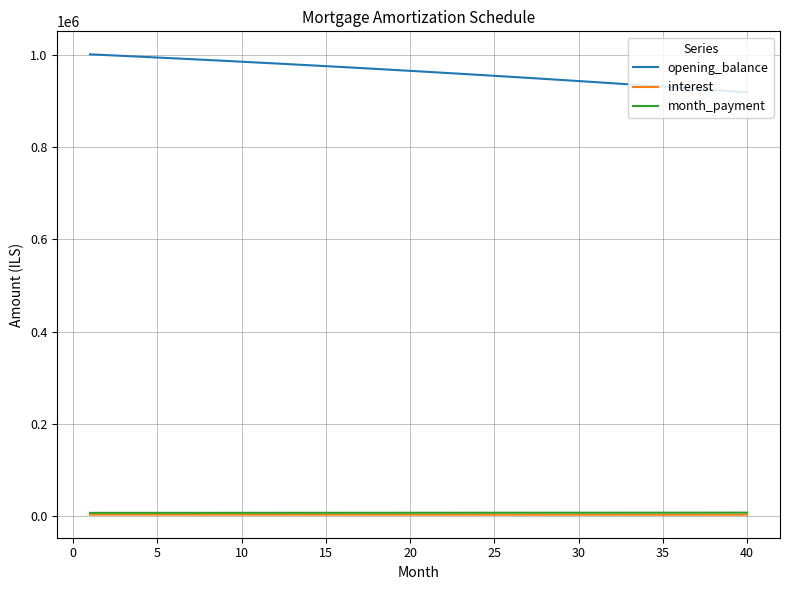

What is the difference between the maximum and minimum values in the opening_balance series?

82618.7